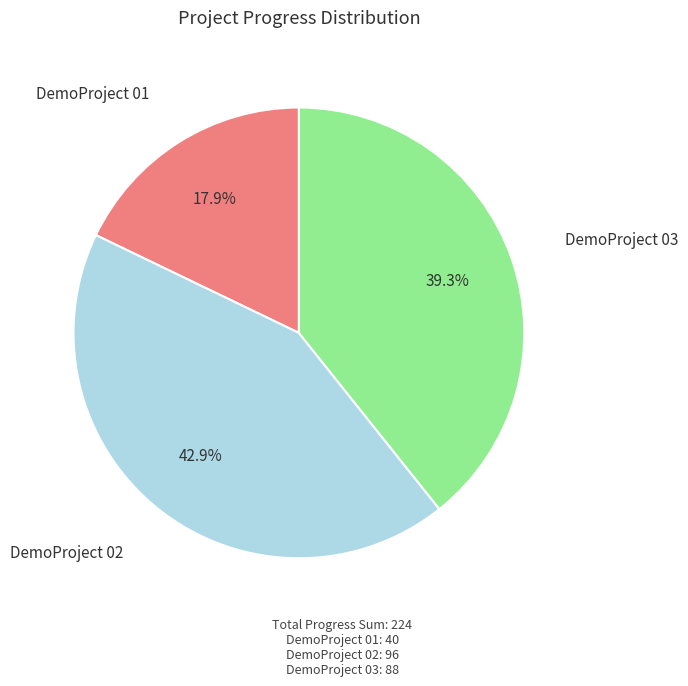

To the nearest percent, what percentage of the pie is DemoProject 01?

18%